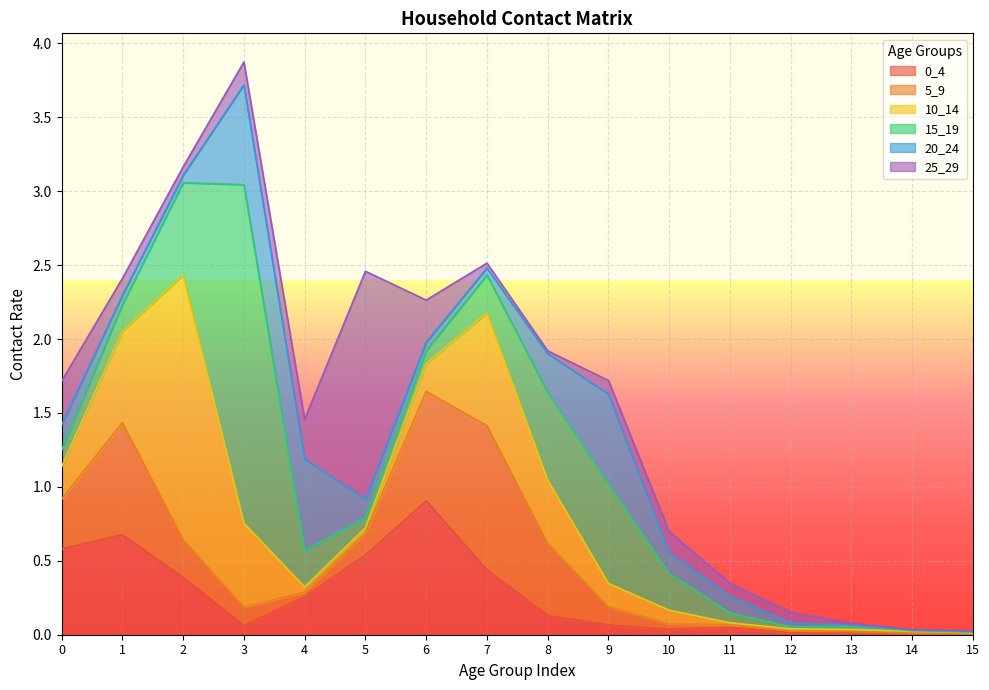

Which series changed the most between 11 and 12?

20_24